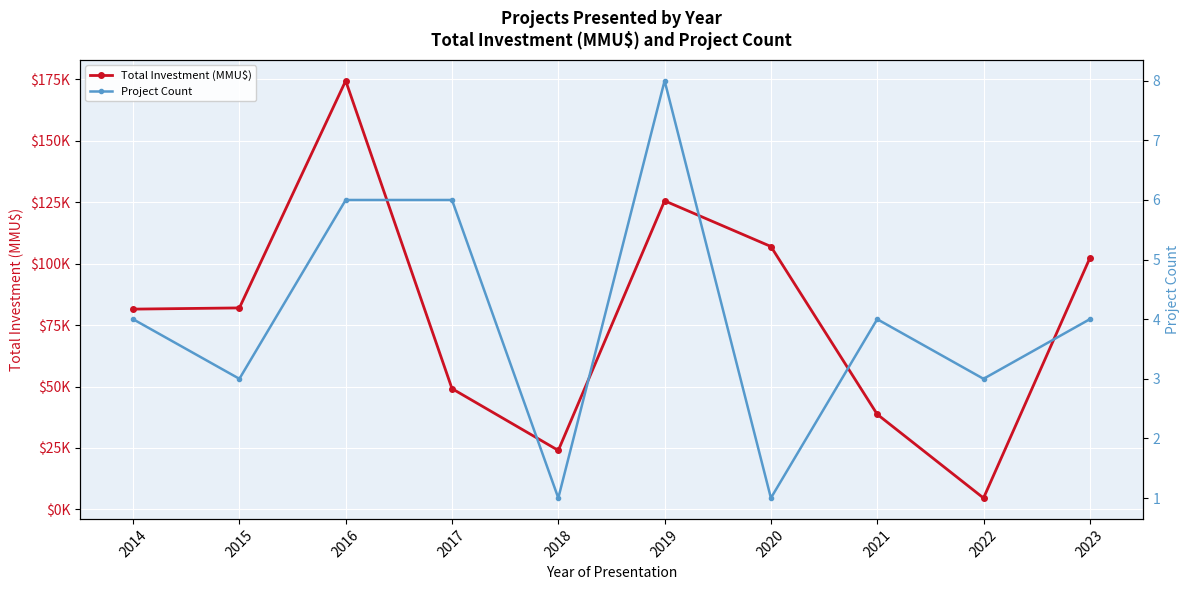

True or false: Total Investment (MMU$) has a value of 40582 at 2014.

False